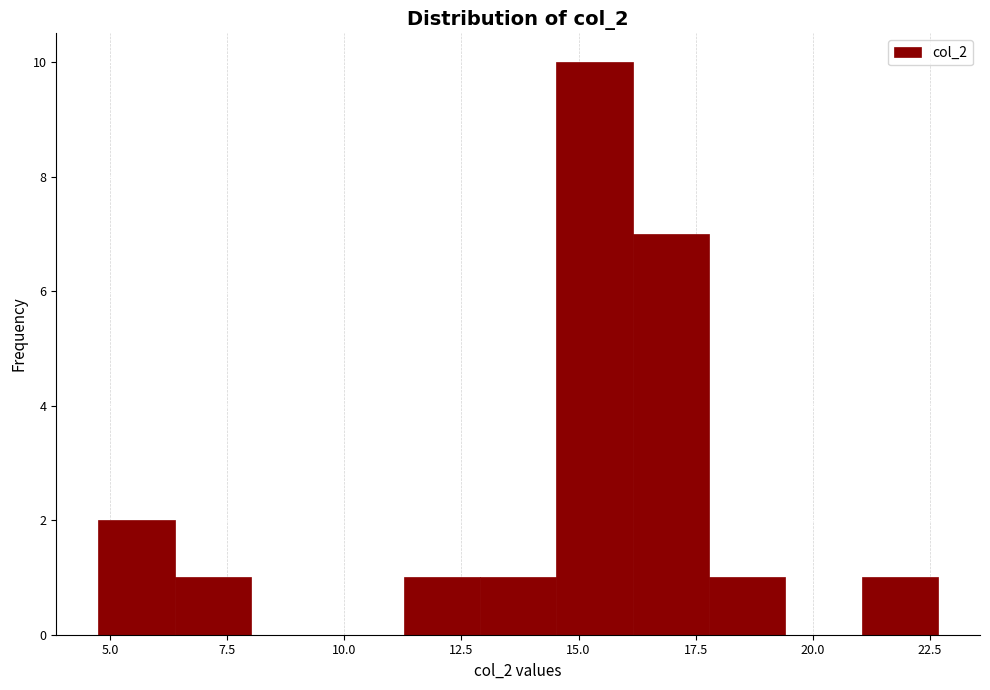

Read against the x-axis, roughly where is the centre of the tallest bar?

15.5